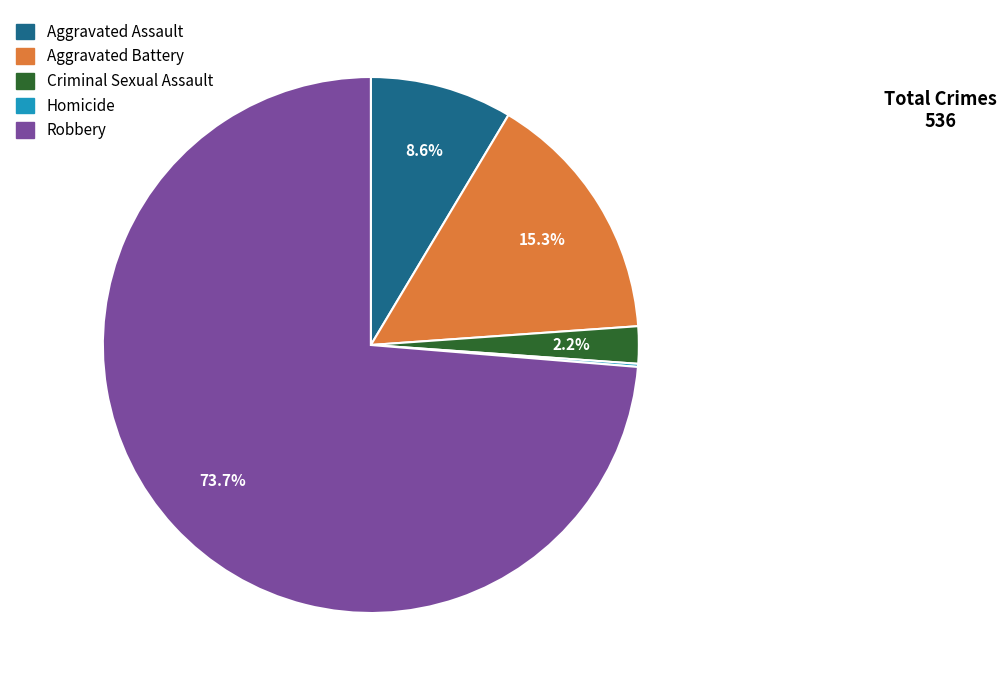

True or false: Aggravated Battery accounts for 27% of the total.

False